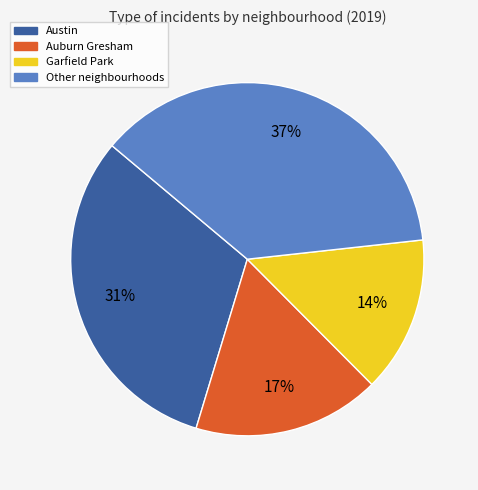

Is there a majority slice in this chart?

No